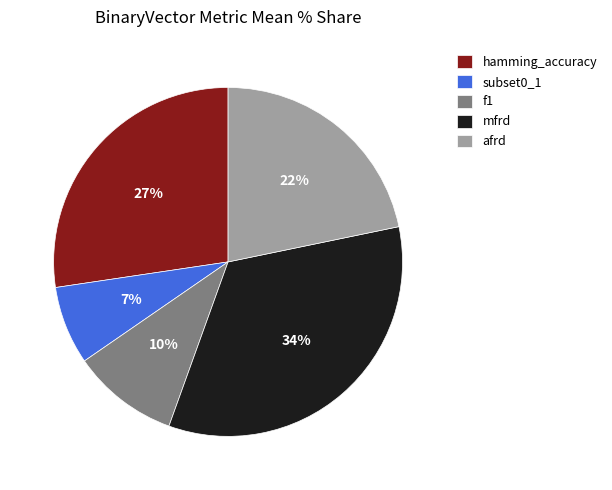

To the nearest percent, what is the average slice percentage?

20%